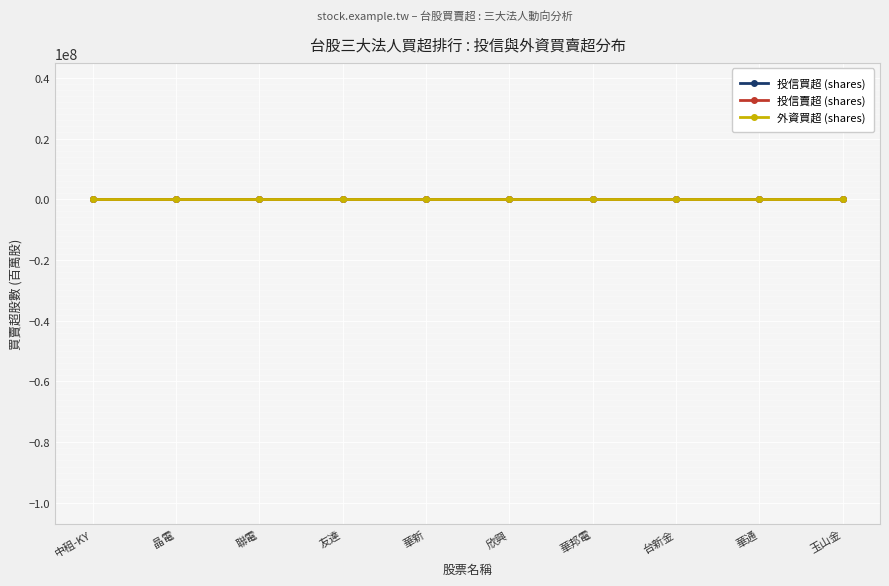

Reading left to right, list all the values displayed in this chart.

投信買超 (shares): 中租-KY=1.0	晶電=0.9	聯電=0.8	友達=0.5	華新=0.5	欣興=0.4	華邦電=0.4	台新金=0.4	華通=0.4	玉山金=0.3
投信賣超 (shares): 中租-KY=-2.6	晶電=-1.8	聯電=-1.6	友達=-0.9	華新=-0.9	欣興=-0.8	華邦電=-0.6	台新金=-0.5	華通=-0.4	玉山金=-0.4
外資買超 (shares): 中租-KY=28.6	晶電=15.5	聯電=12.9	友達=10.5	華新=7.3	欣興=3.5	華邦電=3.5	台新金=3.5	華通=3.4	玉山金=3.2